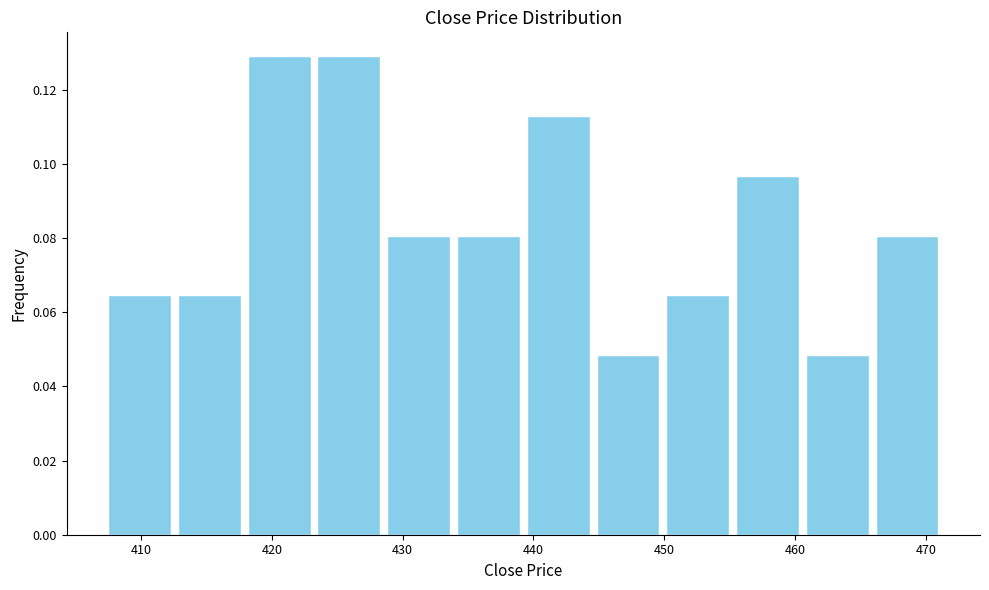

Reading left to right, transcribe this chart: for each bar, give the range it covers on the x-axis and its height. Neither the bar edges nor the heights are printed on the chart, so give them approximately, as read against the axes.

407 to 413: 0.064
413 to 418: 0.064
418 to 423: 0.130
423 to 429: 0.130
429 to 434: 0.080
434 to 439: 0.080
439 to 445: 0.112
445 to 450: 0.048
450 to 455: 0.064
455 to 461: 0.096
461 to 466: 0.048
466 to 471: 0.080